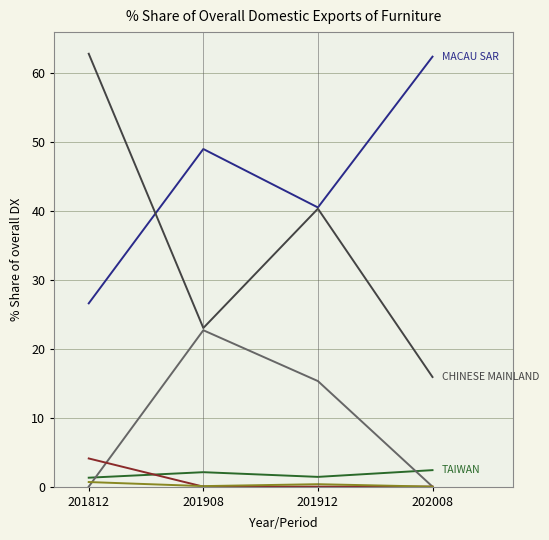

What is the total value across all series at 202008?

80.6